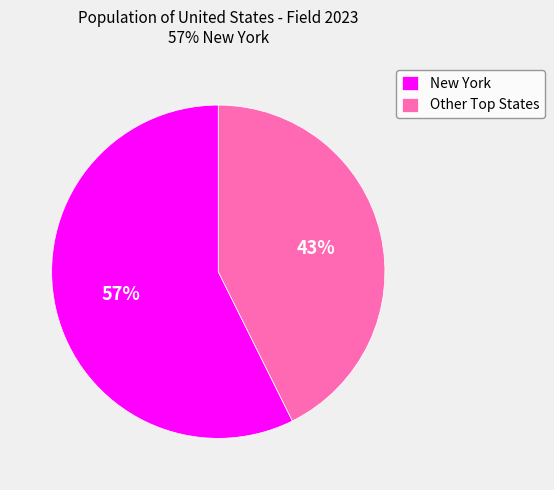

How many slices are in this pie chart?

2